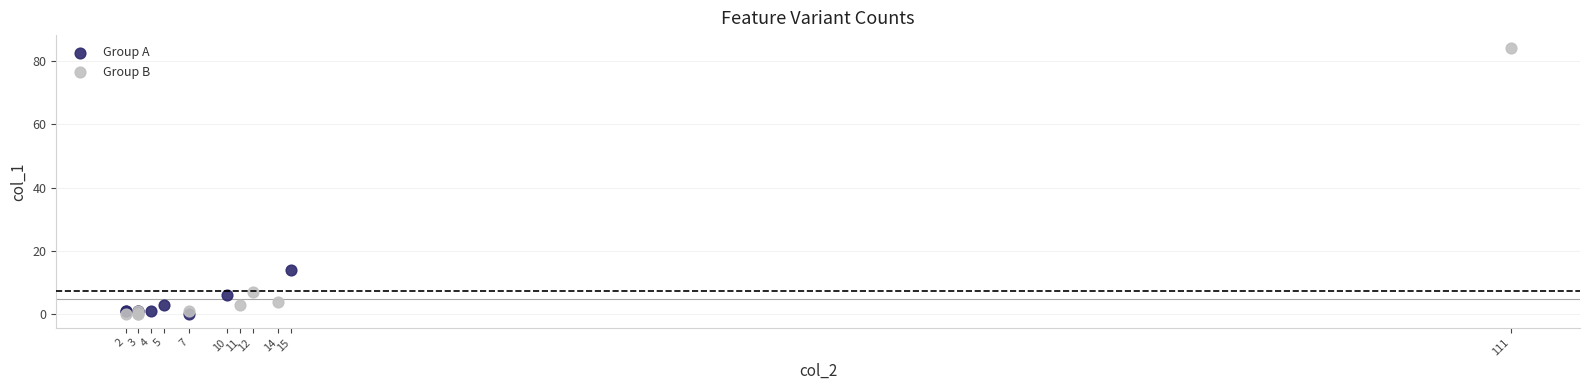

What are all the series names shown in the legend?

Group A, Group B